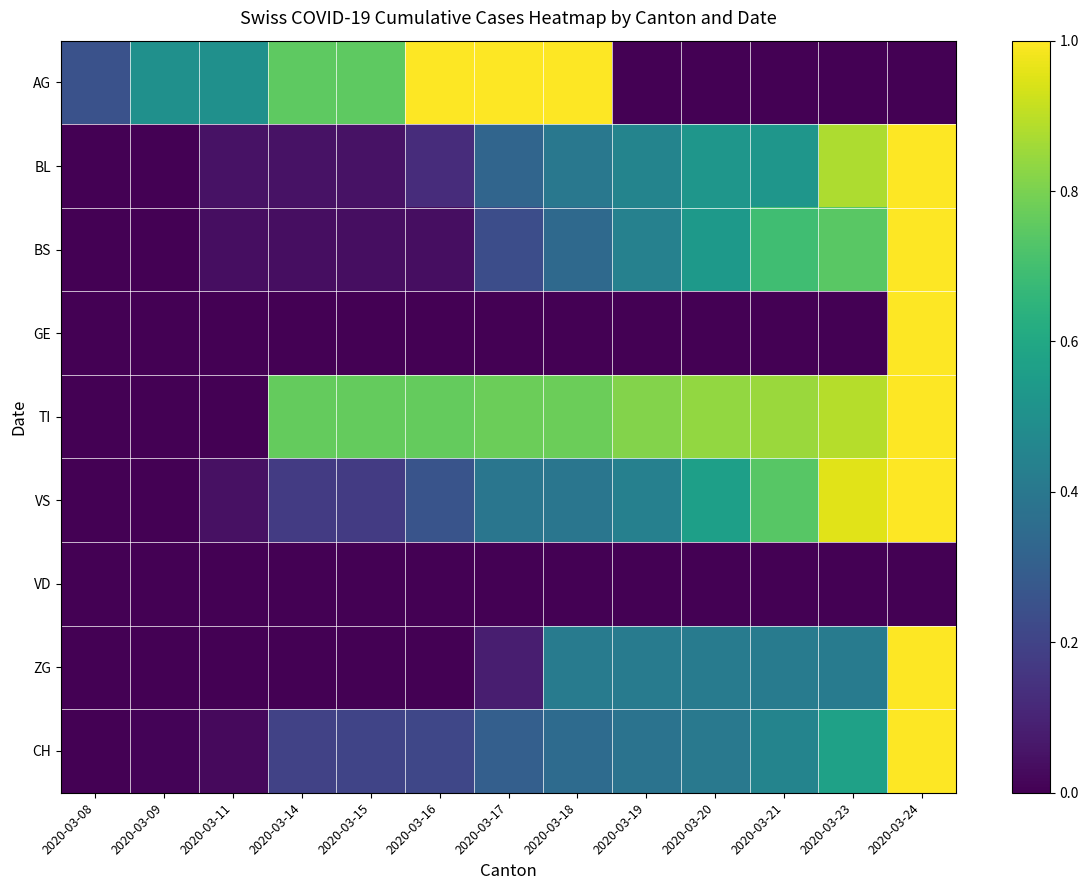

What is the maximum value shown in the chart?

1.0